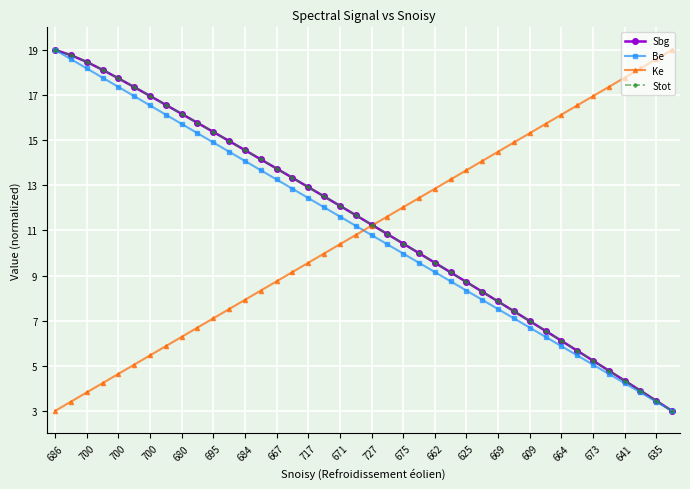

Which category has the highest value in the Stot series?

686